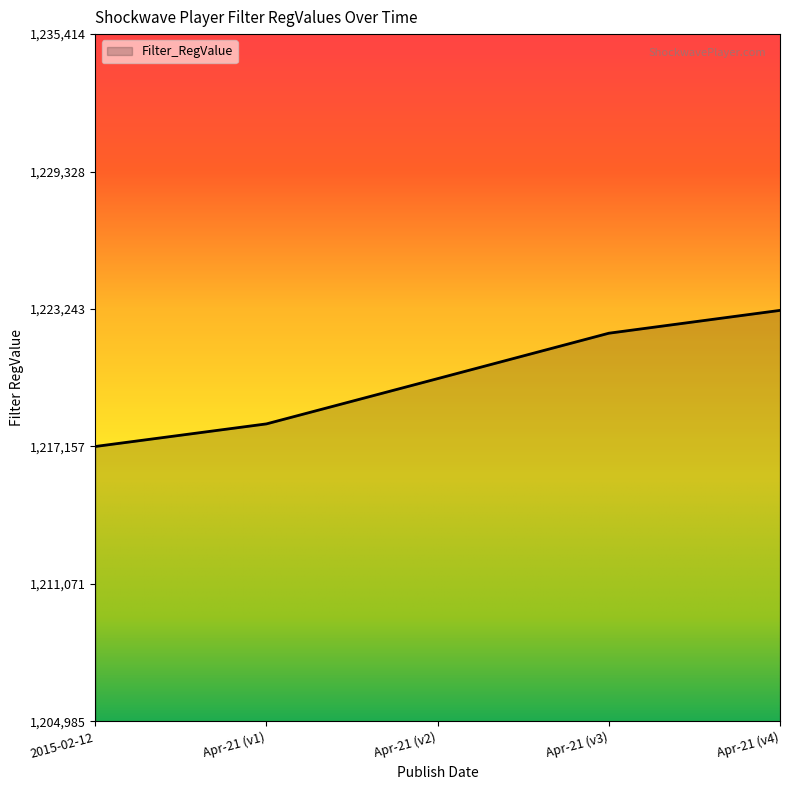

What is the smallest value displayed?

1217157